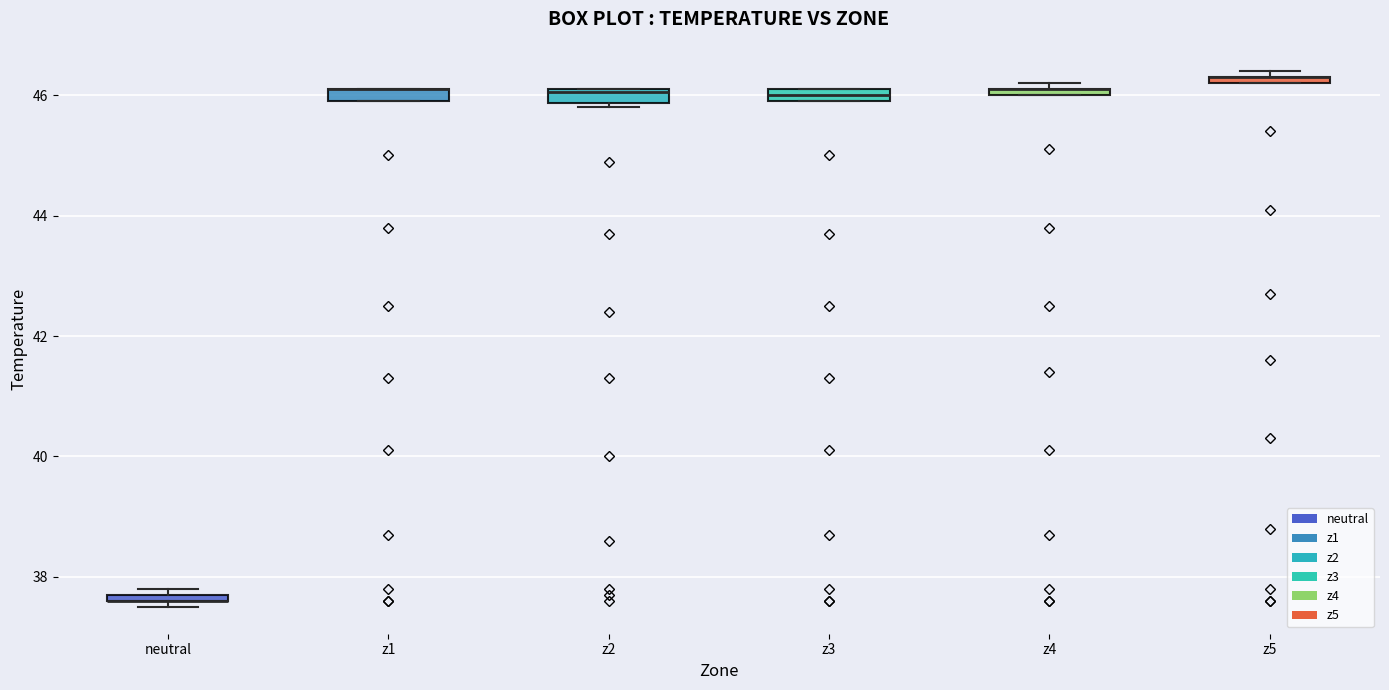

Where is the upper edge of the box for z5 on the y-axis? The values are not printed on the chart, so give them approximately, as read against the axis.

46.4